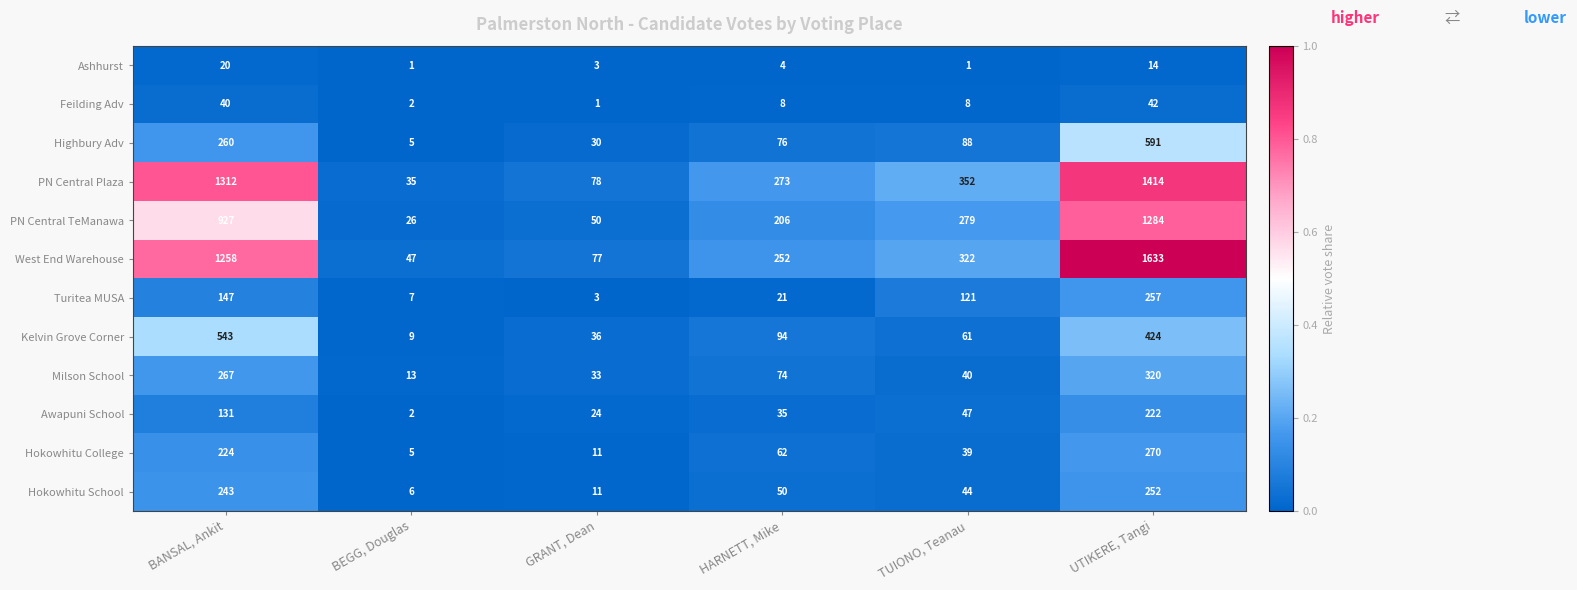

What is the greatest value displayed?

1633